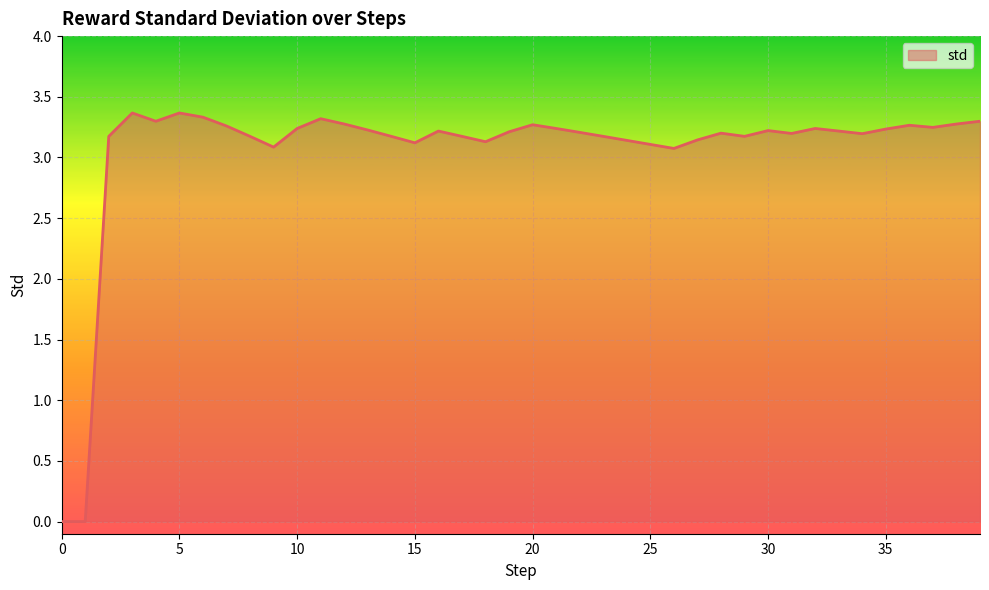

What is the maximum value shown in the chart?

3.4